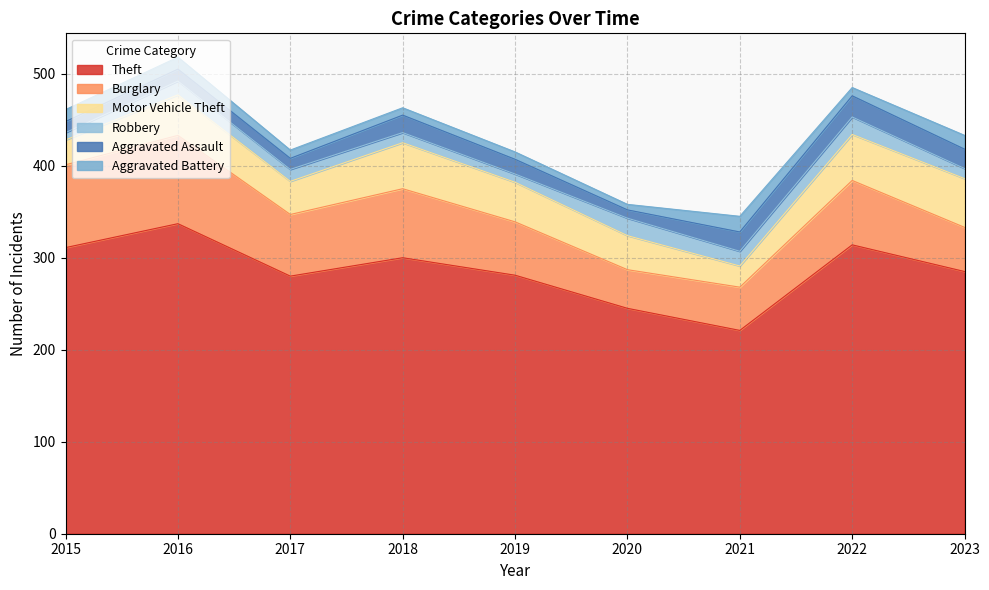

Which has a higher value, 2018 or 2016?

2016